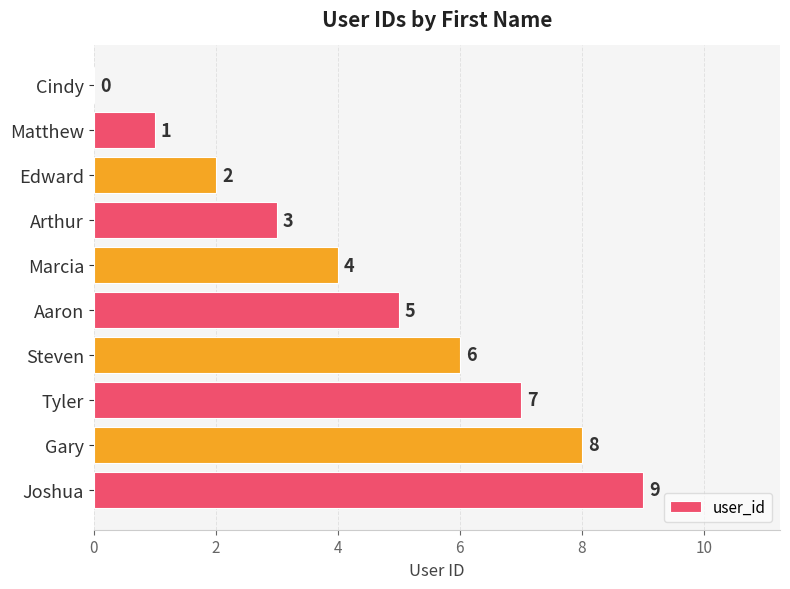

Are the bars horizontal?

Yes